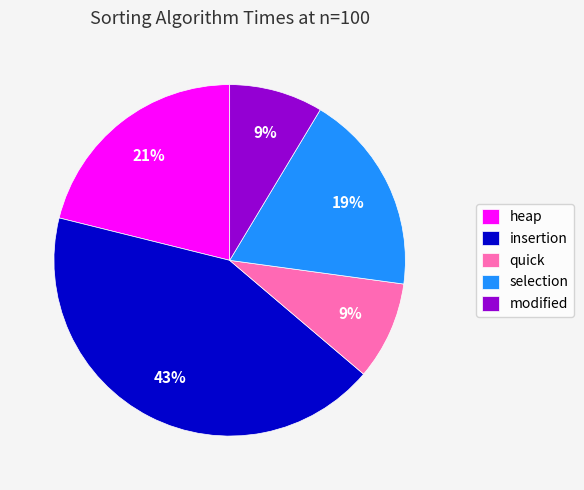

Is there any slice that represents more than half of the pie?

No